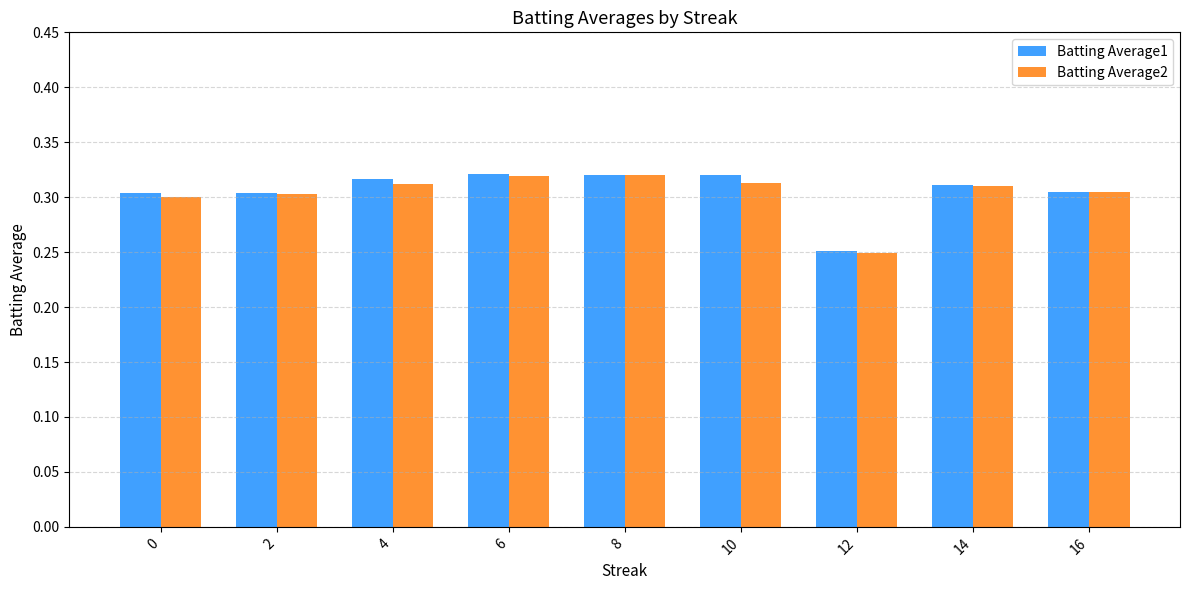

Which category has the lowest value in the Batting Average2 series?

12